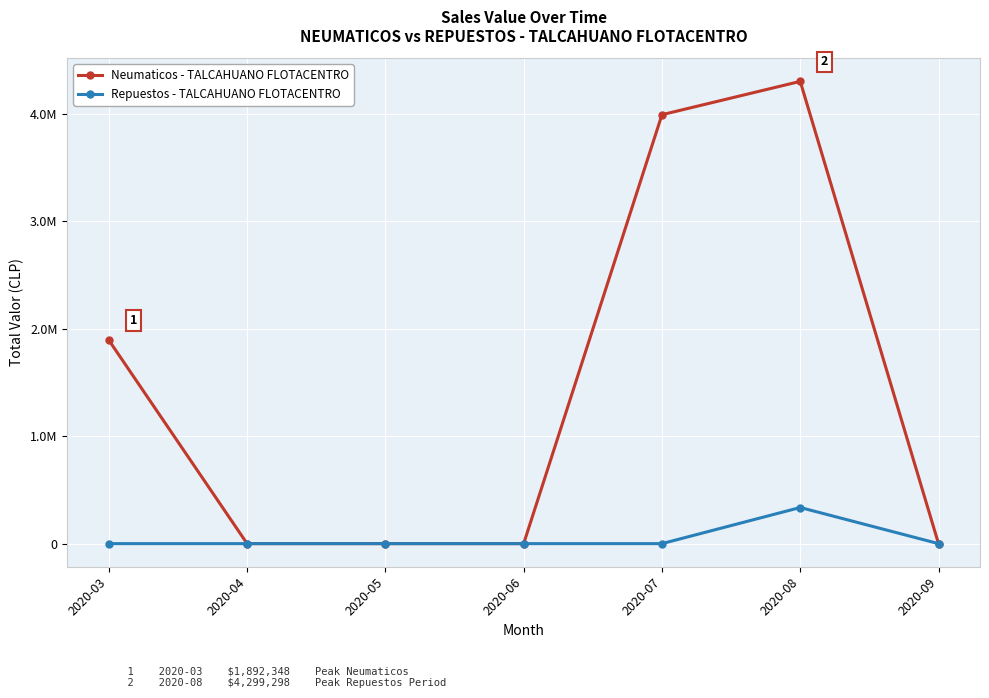

True or false: Neumaticos - TALCAHUANO FLOTACENTRO and Repuestos - TALCAHUANO FLOTACENTRO intersect in this chart.

False